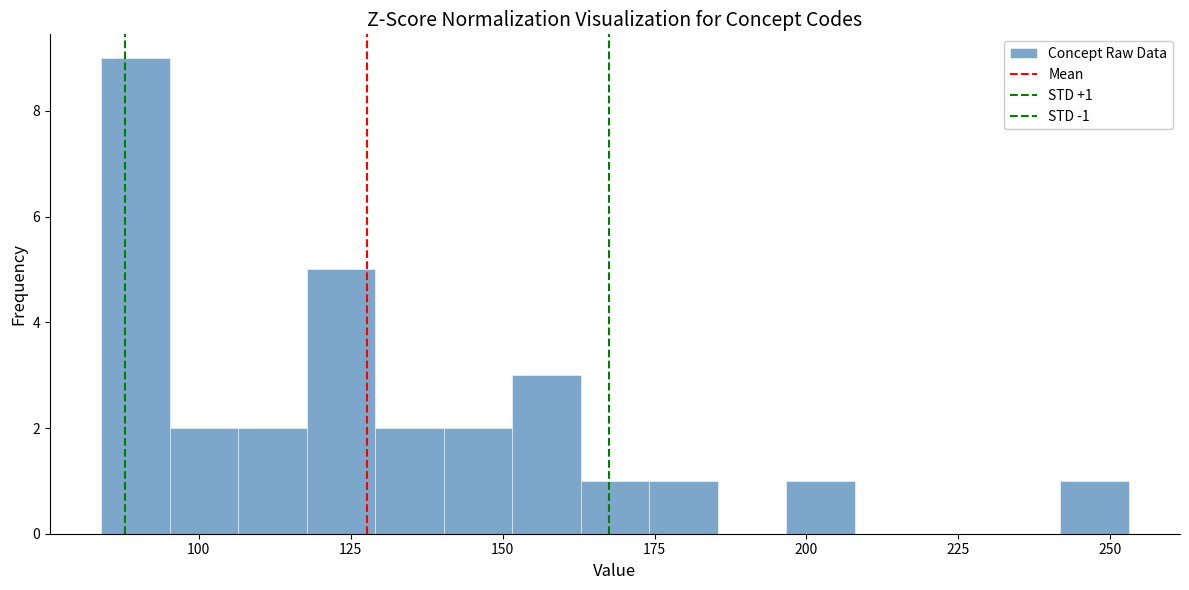

Around what value on the x-axis is the tallest bar? Give the approximate position of its centre, as read against the axis.

90